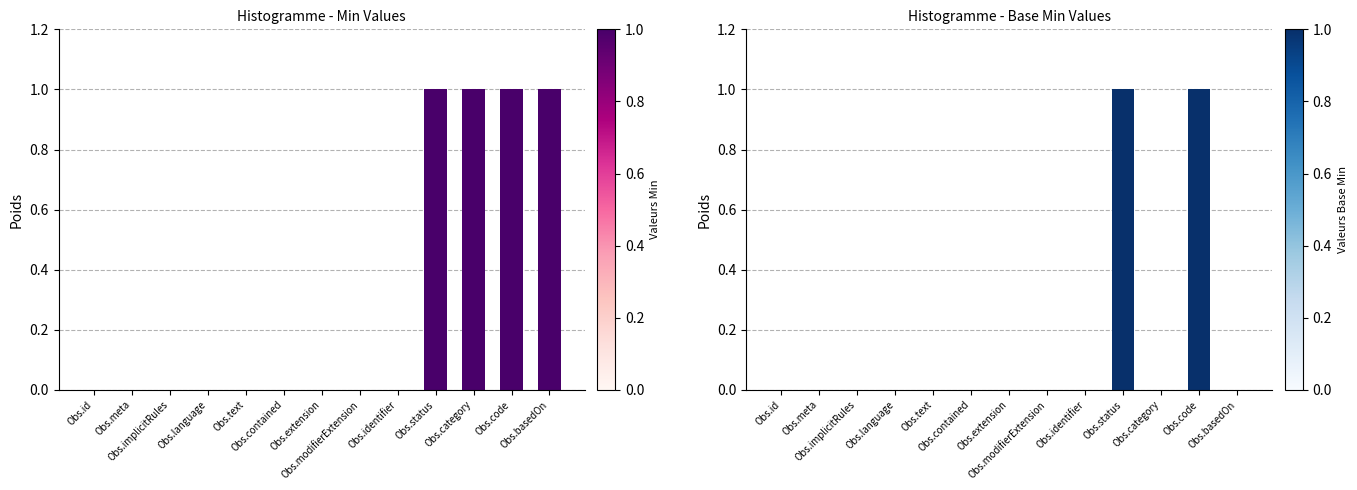

Which category has the highest value across all series?

Obs.status